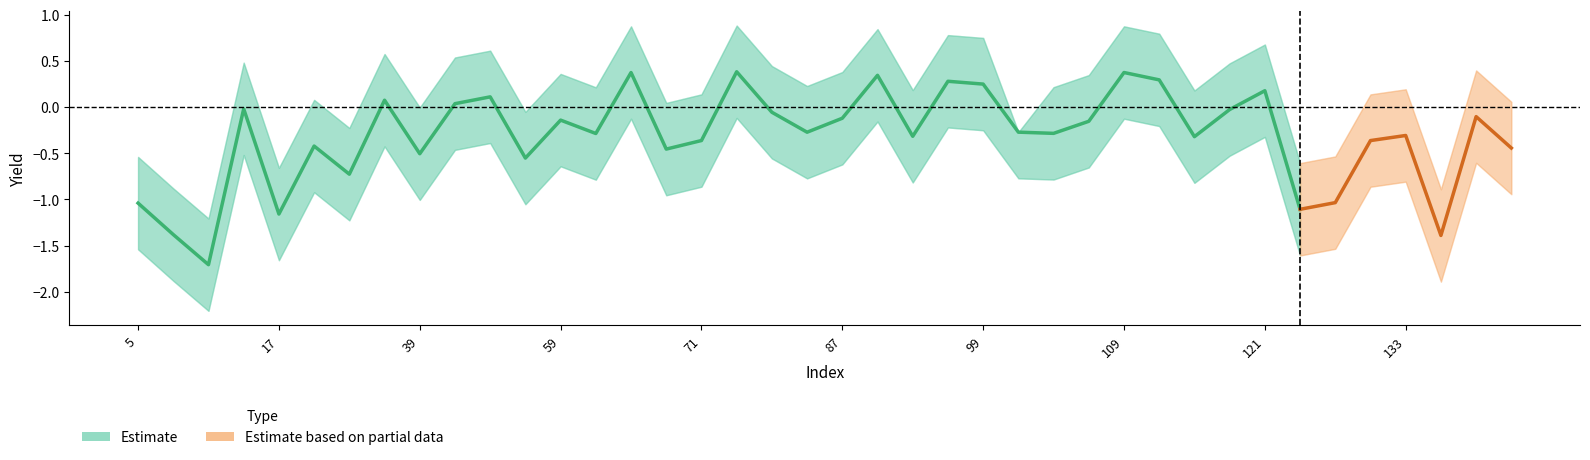

How many data points does each series have?

40